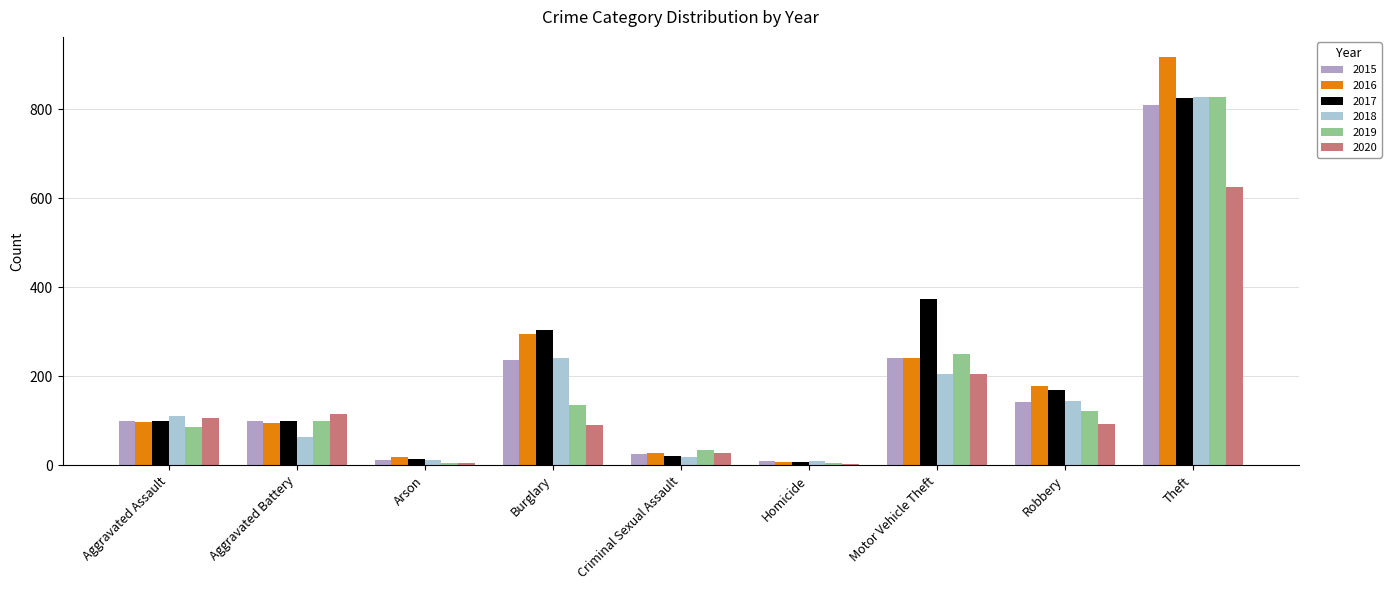

Are the bars grouped side by side (vs. stacked)?

Yes